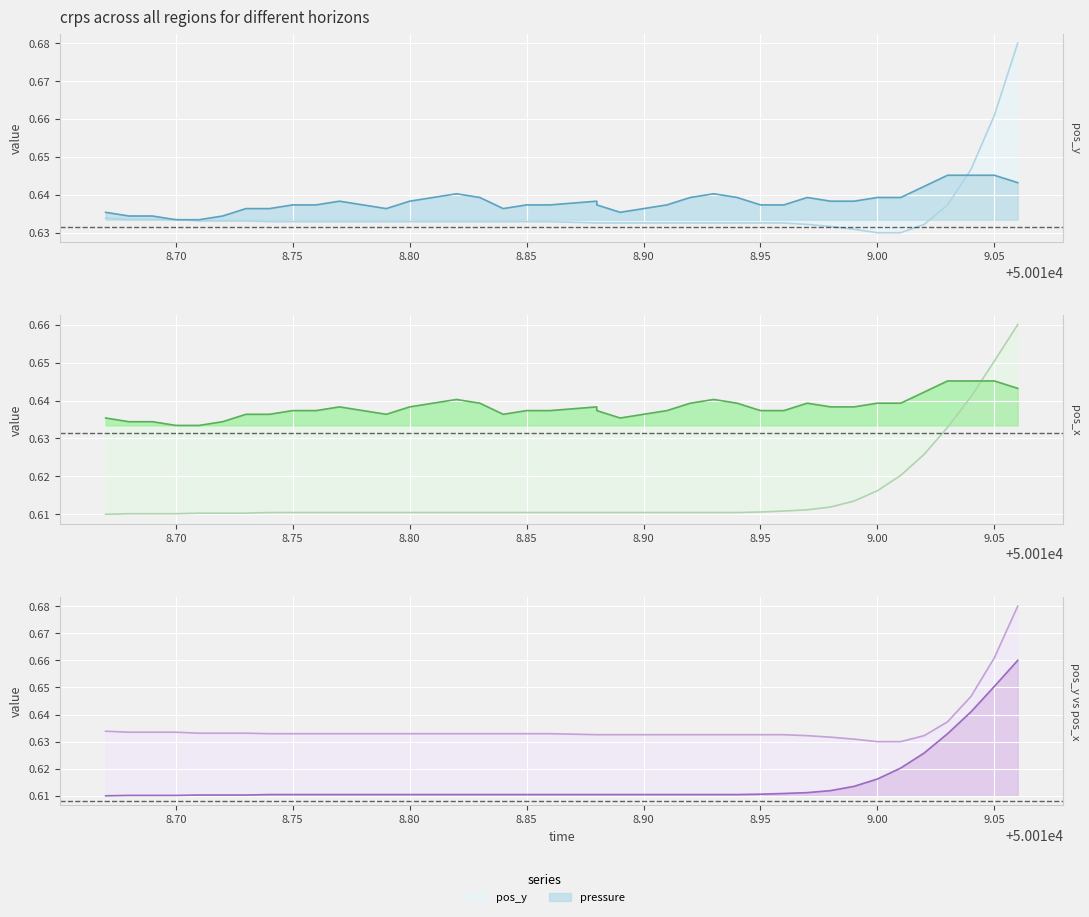

What is the average value of the pos_x series?

0.6